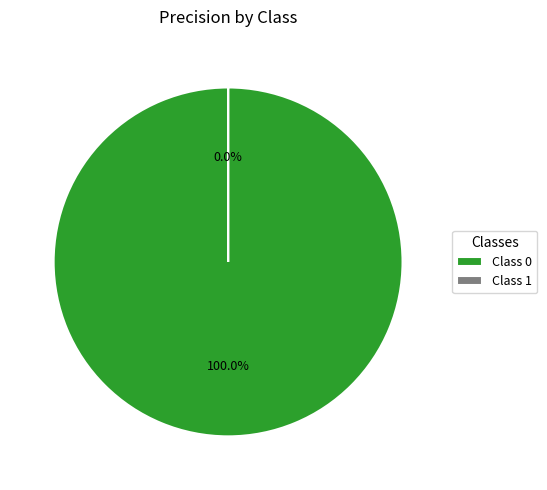

What is the smallest slice in the pie chart?

1